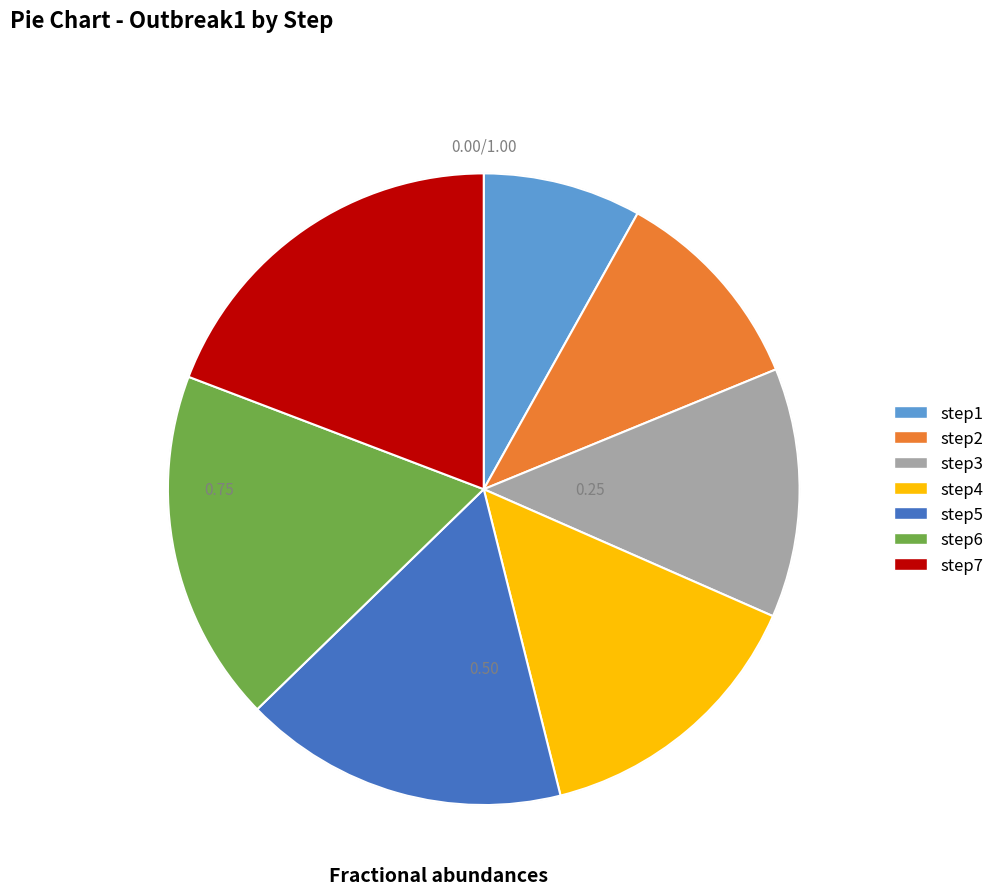

What portion of the pie excludes step5?

83.4%